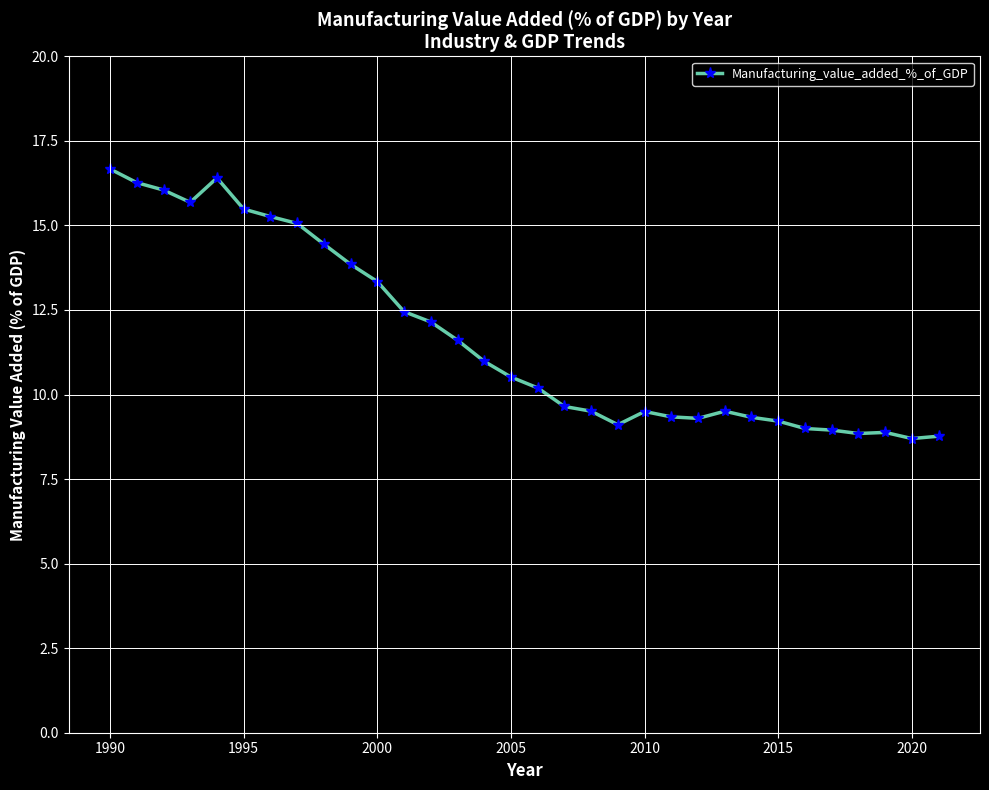

What is the difference between the maximum and minimum values?

8.0